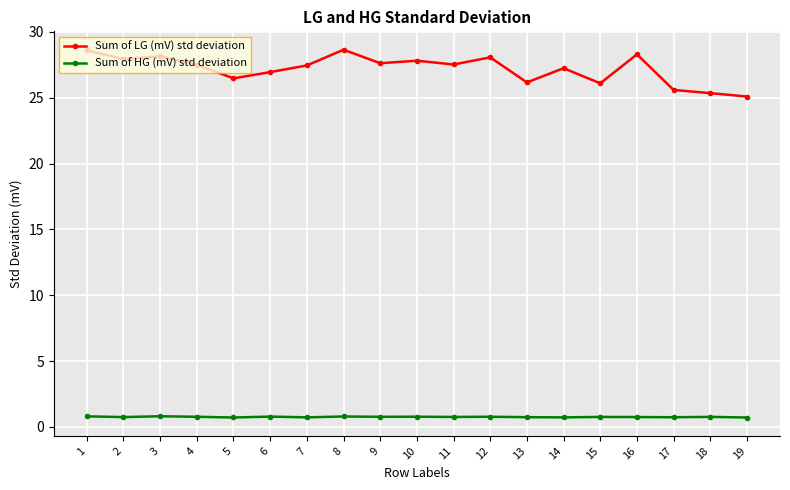

What is the value of the Sum of HG (mV) std deviation point at the 7th from the left?

0.7